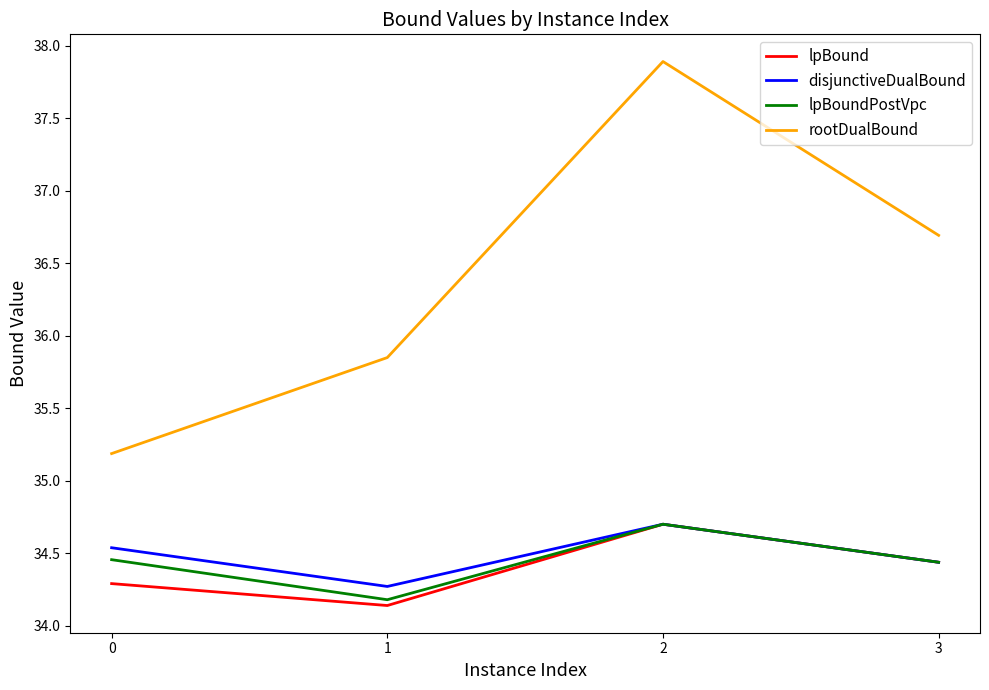

At how many categories does at least one series exceed 35?

4